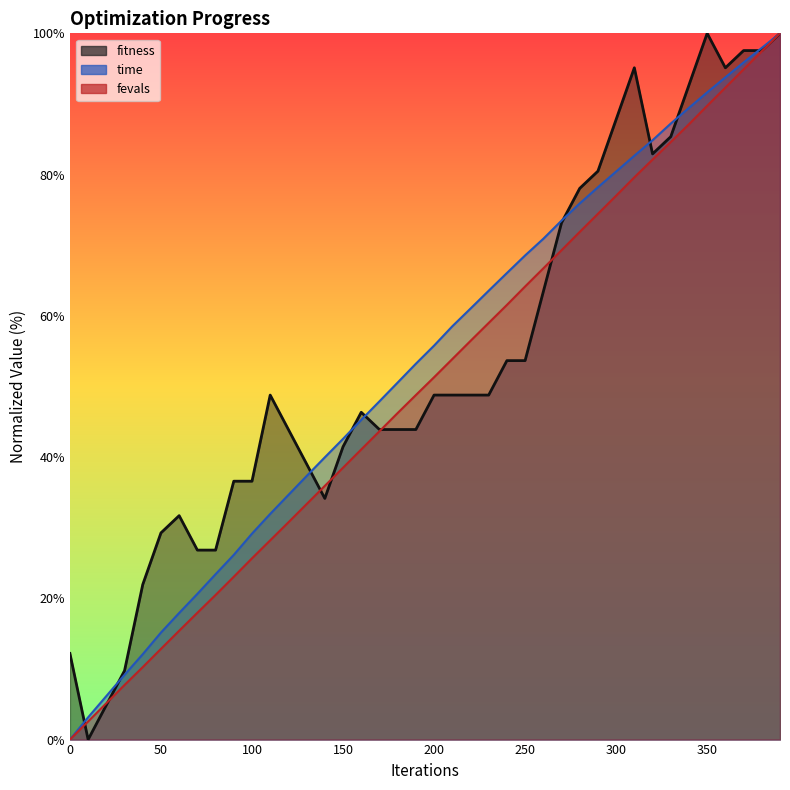

Reading right to left, what are all the values shown in this chart?

fitness: 390=100.0	380=97.6	370=97.6	360=95.1	350=100.0	340=92.7	330=85.4	320=82.9	310=95.1	300=87.8	290=80.5	280=78.0	270=73.2	260=63.4	250=53.7	240=53.7	230=48.8	220=48.8	210=48.8	200=48.8	190=43.9	180=43.9	170=43.9	160=46.3	150=41.5	140=34.1	130=39.0	120=43.9	110=48.8	100=36.6	90=36.6	80=26.8	70=26.8	60=31.7	50=29.3	40=22.0	30=9.8	20=4.9	10=0.0	0=12.2
time: 390=100.0	380=97.9	370=95.9	360=93.8	350=91.6	340=89.5	330=87.2	320=84.9	310=82.7	300=80.4	290=78.2	280=75.9	270=73.5	260=70.9	250=68.6	240=66.1	230=63.6	220=61.0	210=58.5	200=55.8	190=53.2	180=50.6	170=47.9	160=45.3	150=42.6	140=40.0	130=37.3	120=34.6	110=32.0	100=29.2	90=26.2	80=23.4	70=20.6	60=17.9	50=15.2	40=12.1	30=9.2	20=6.2	10=3.2	0=0.0
fevals: 390=100.0	380=97.5	370=94.9	360=92.3	350=89.7	340=87.1	330=84.6	320=82.1	310=79.6	300=77.0	290=74.4	280=71.9	270=69.3	260=66.7	250=64.2	240=61.5	230=59.0	220=56.5	210=53.9	200=51.3	190=48.8	180=46.2	170=43.7	160=41.1	150=38.5	140=35.9	130=33.3	120=30.8	110=28.2	100=25.7	90=23.1	80=20.5	70=18.0	60=15.4	50=12.8	40=10.3	30=7.7	20=5.1	10=2.6	0=0.0